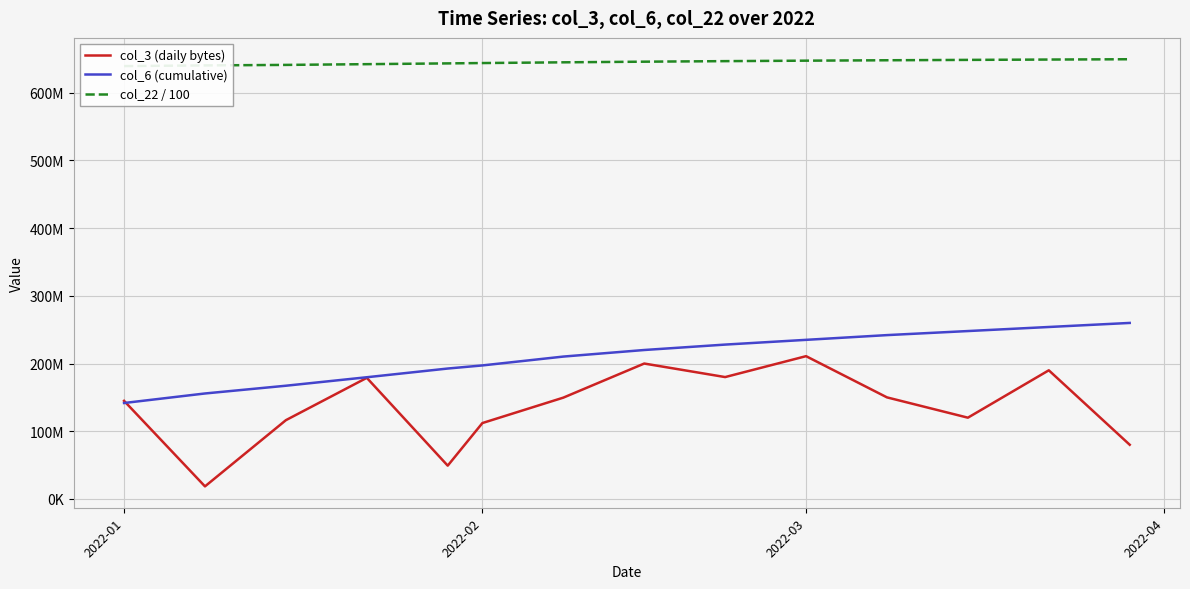

How many lines are shown in the chart?

3